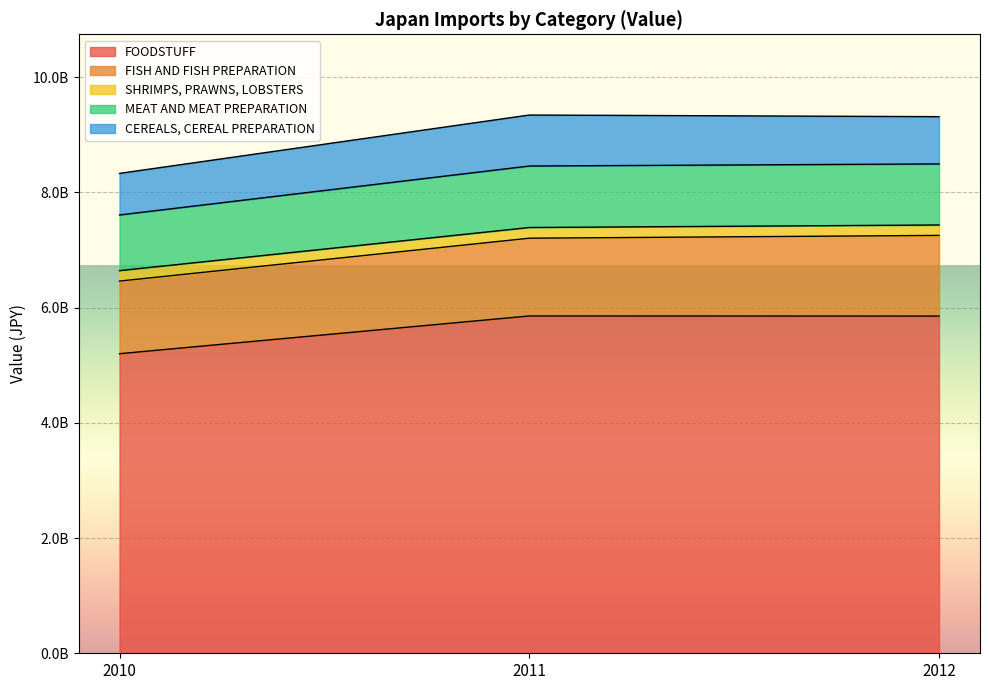

At which label does FOODSTUFF reach its minimum?

2010